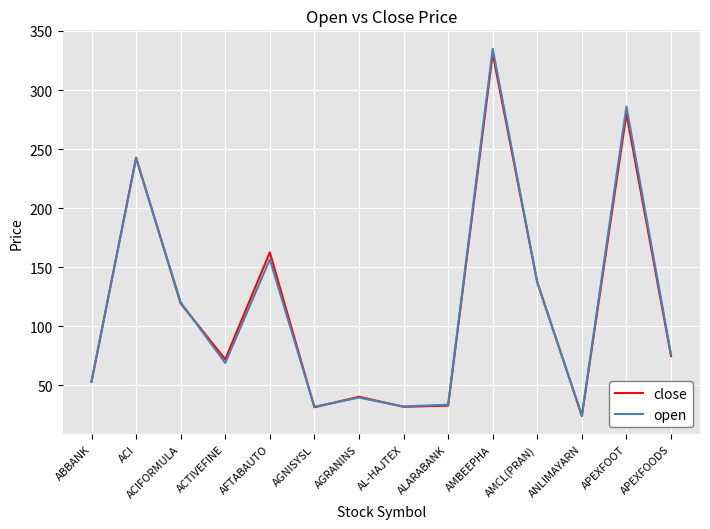

Read the close value at AGNISYSL.

31.3